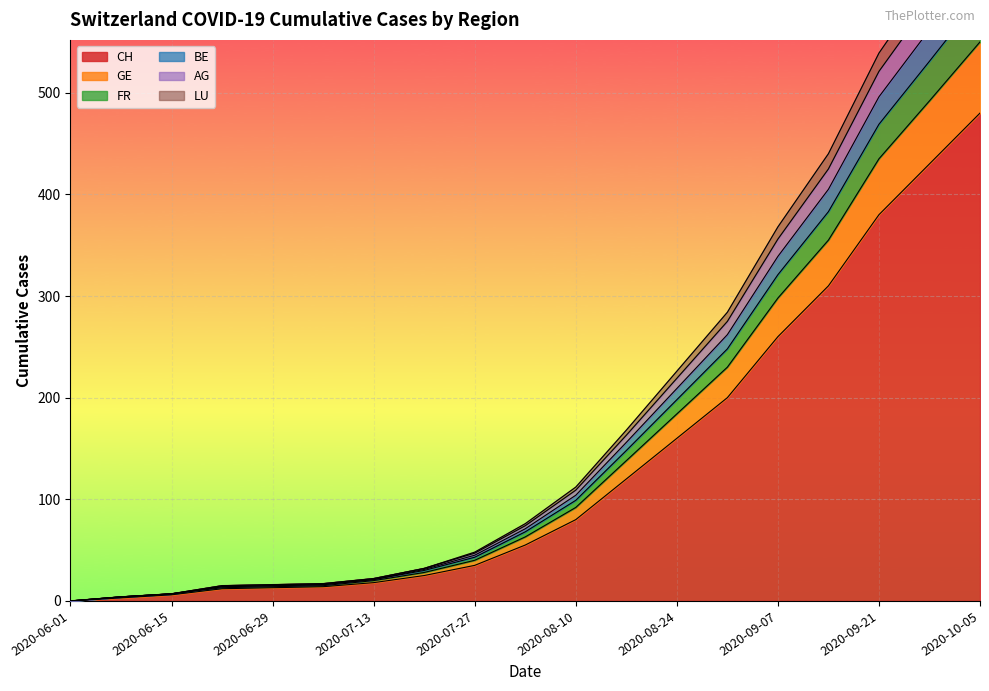

What is the label of the 2nd point from the right?

2020-09-28